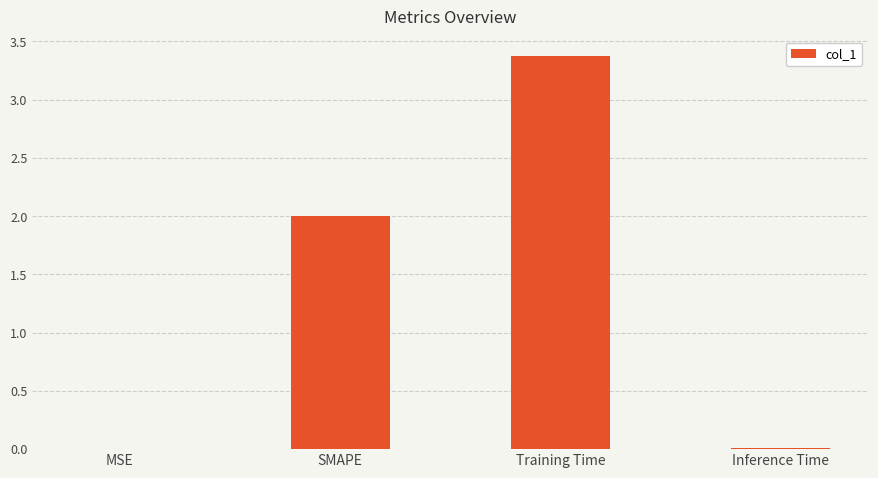

The chart shows a value of 0.0 at Inference Time. True or false?

True